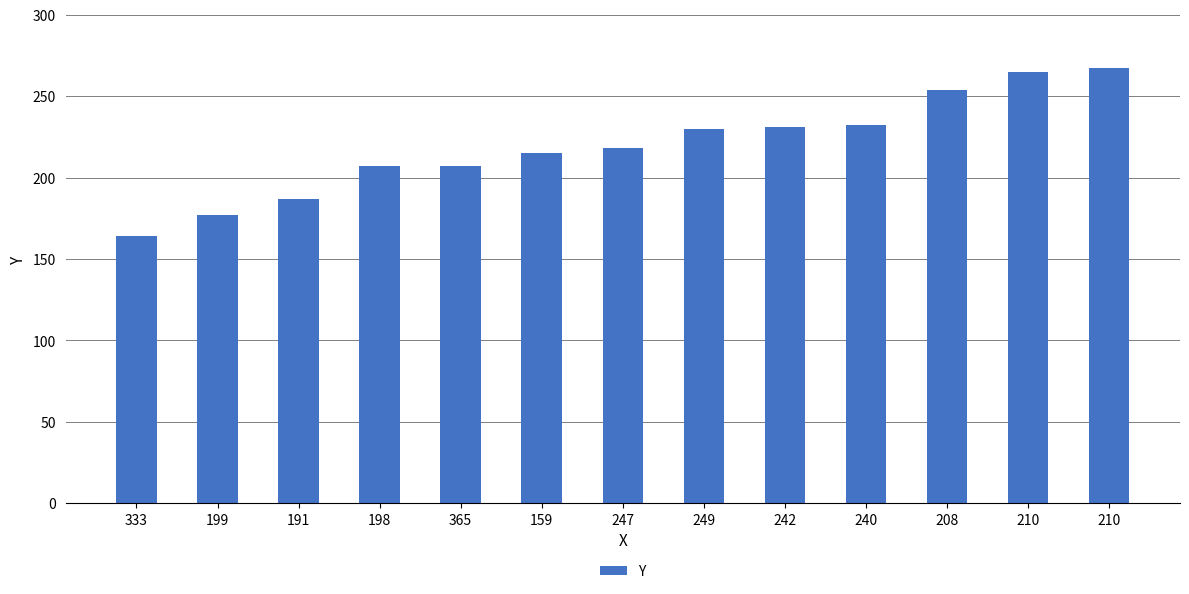

Count the number of categories in the chart.

13